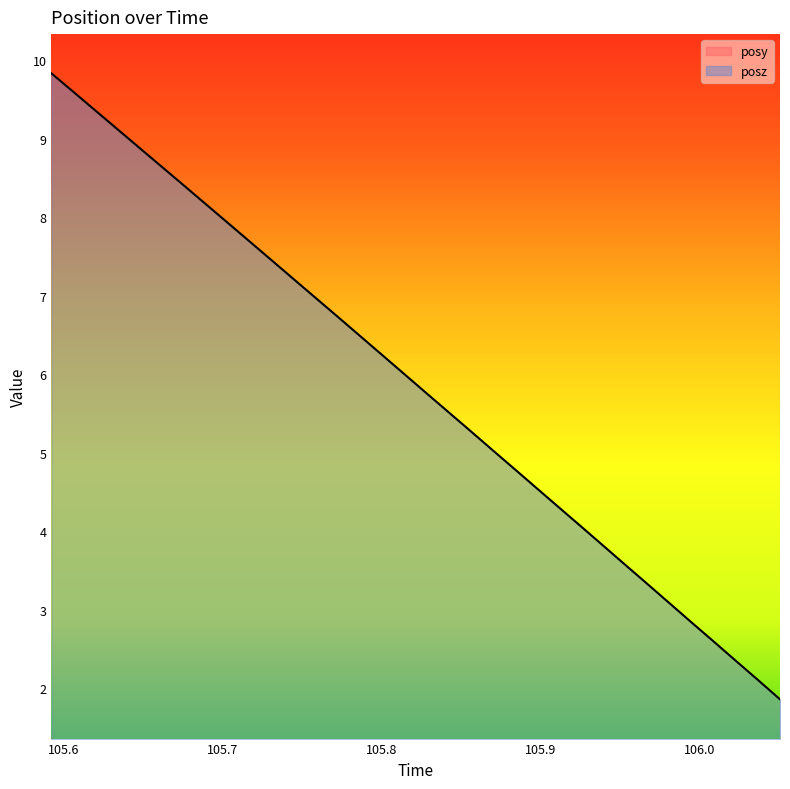

Is the value of posz at 105.6339 greater than the value of posy at 105.7036?

Yes